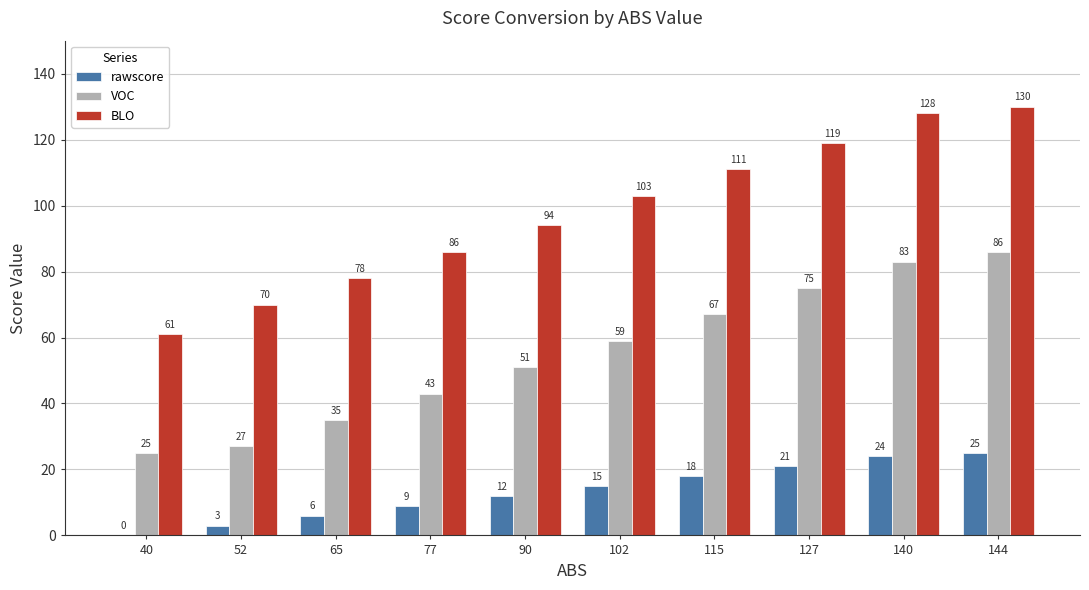

Which category has the highest value in the VOC series?

144